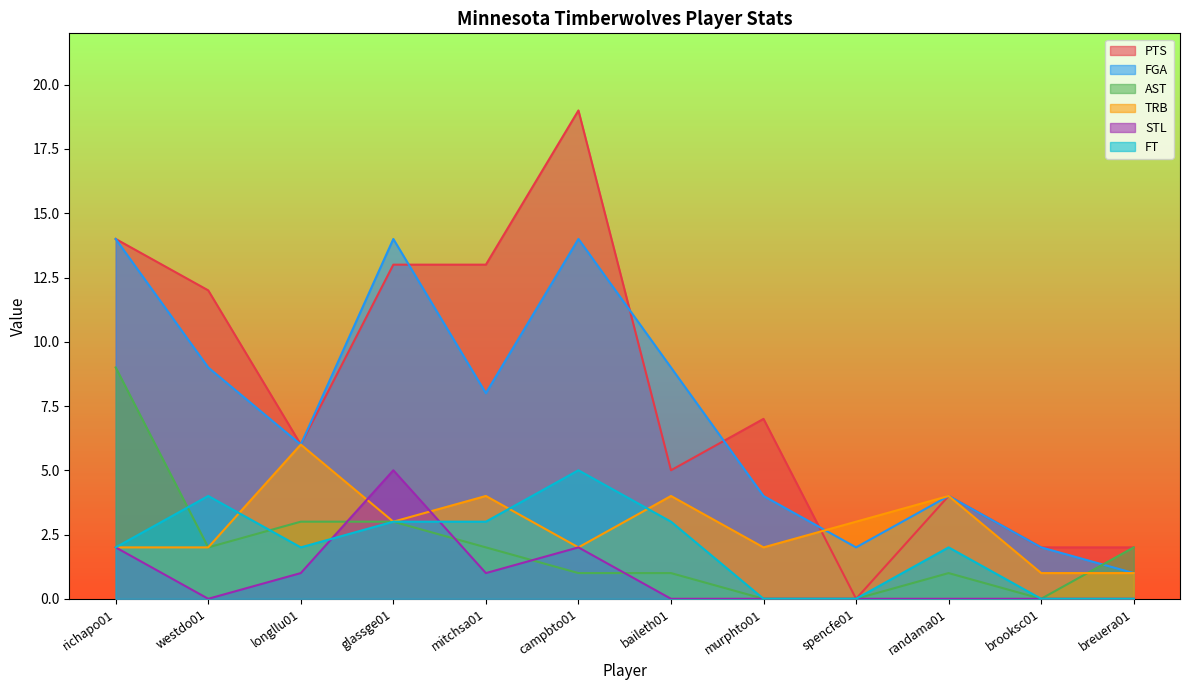

What is the total value across all series at westdo01?

29